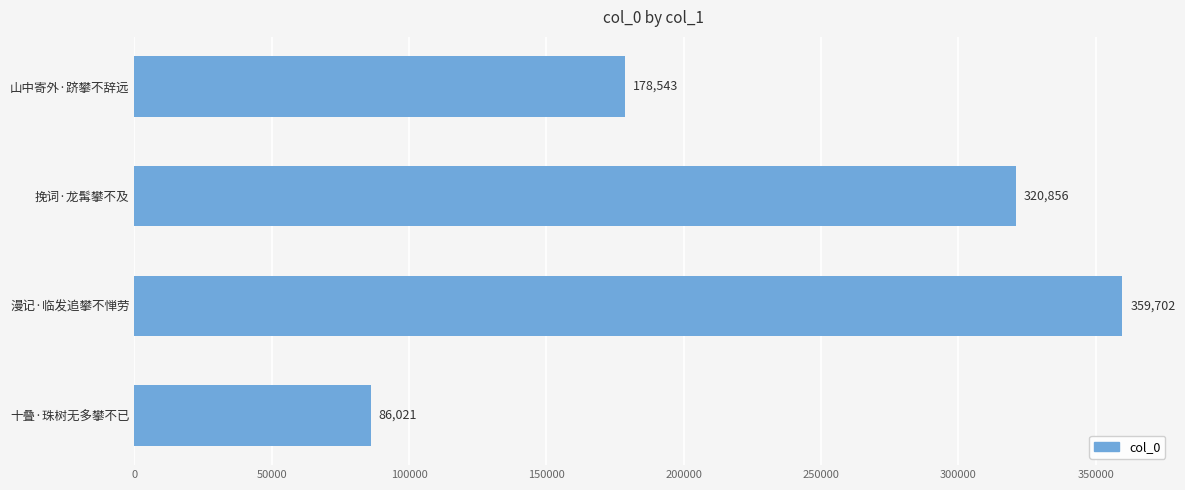

Count the number of data series in this chart.

1